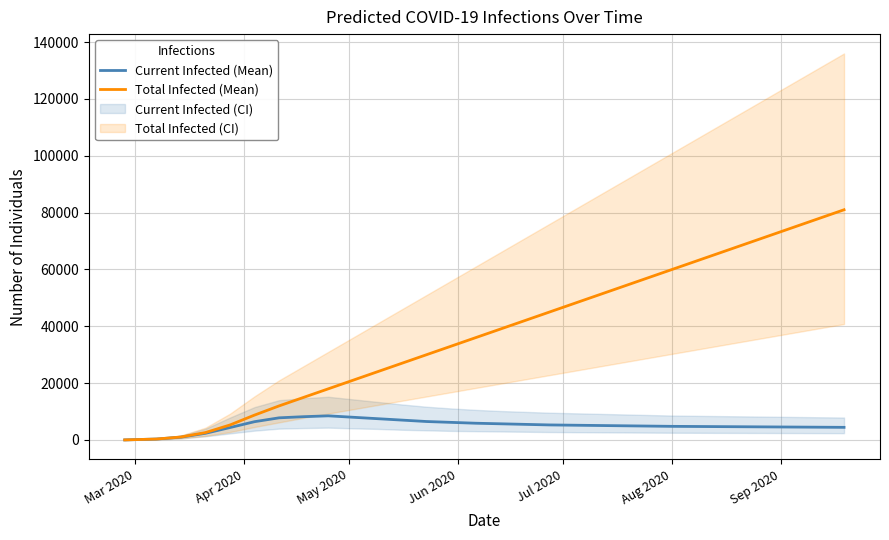

What is the highest value of the Current Infected (Mean) series?

8500